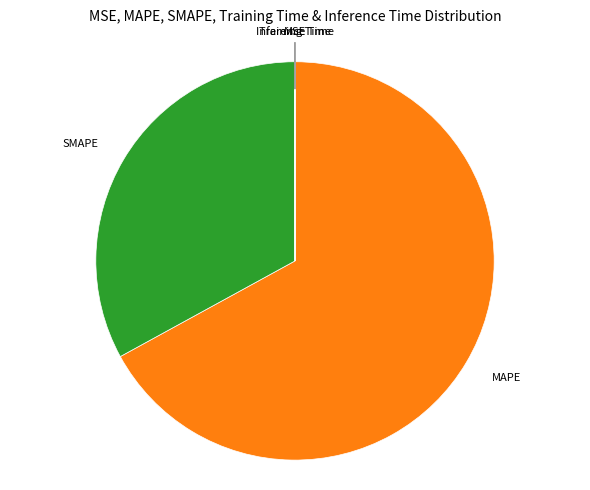

Is it true that SMAPE is 19% of the pie?

False